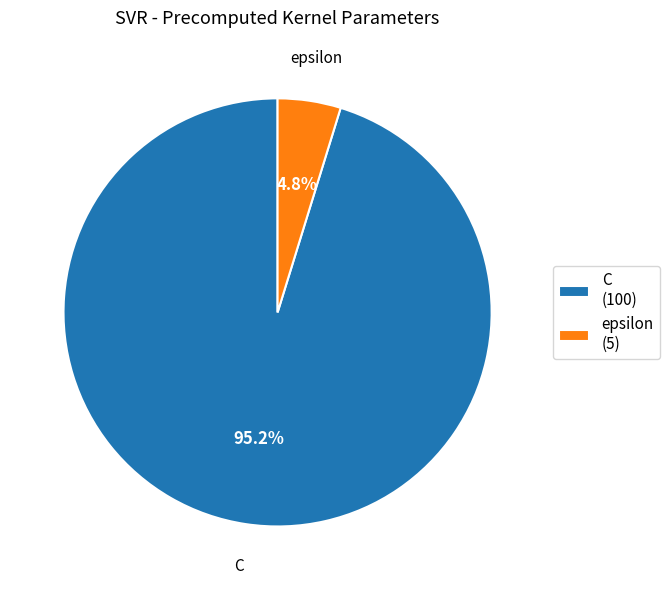

To the nearest percent, what portion does epsilon represent?

5%